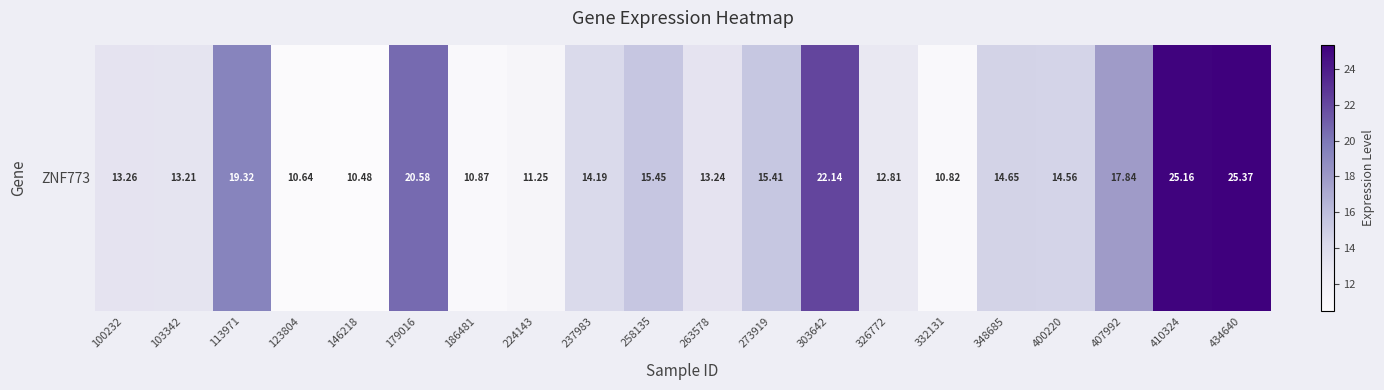

List the labels in order of value, smallest first.

146218, 123804, 332131, 186481, 224143, 326772, 103342, 263578, 100232, 237983, 400220, 348685, 273919, 258135, 407992, 113971, 179016, 303642, 410324, 434640